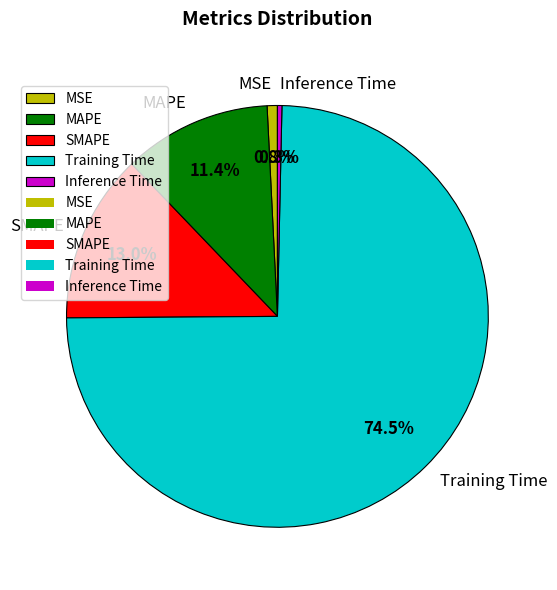

Do Inference Time and MSE together represent more than half of the pie?

No